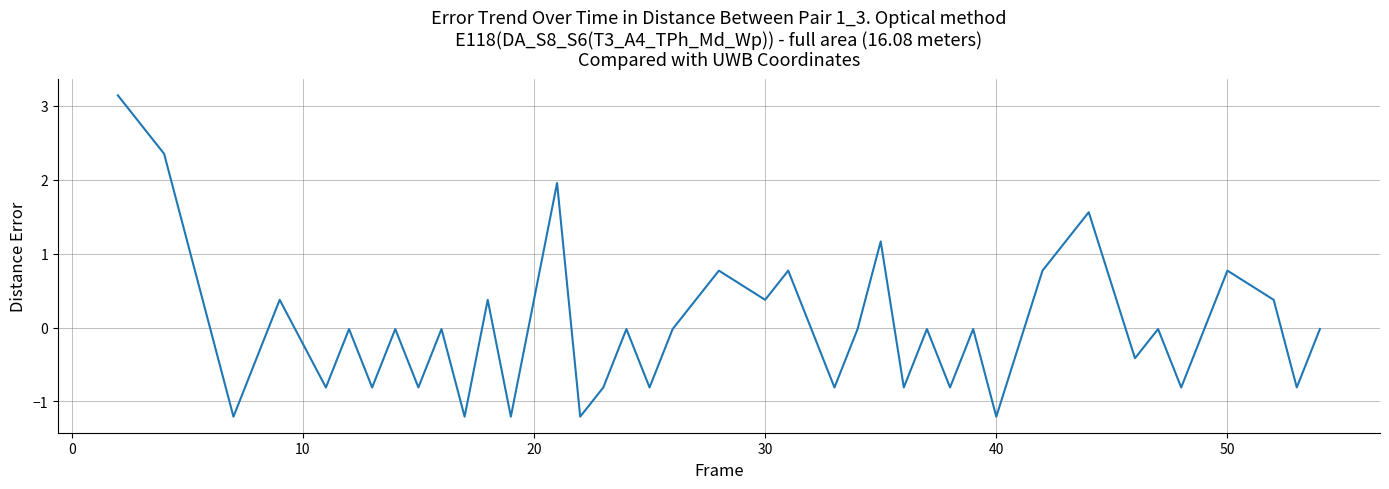

What is the difference between the maximum and minimum values?

4.3